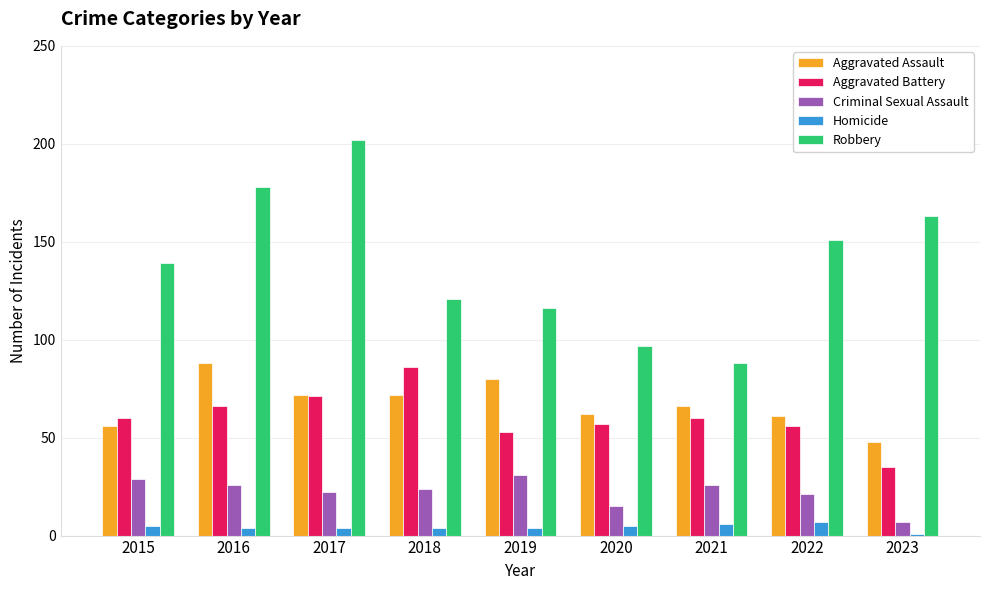

What is the average value of the Aggravated Assault series?

67